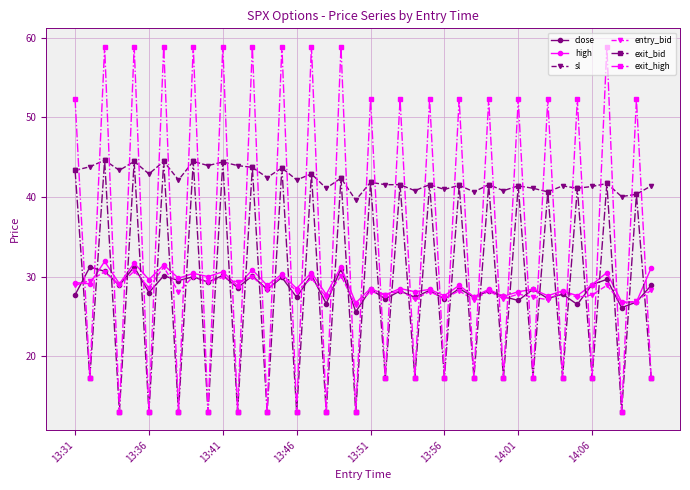

What is the value of the entry_bid point at the 9th from the left?

30.0